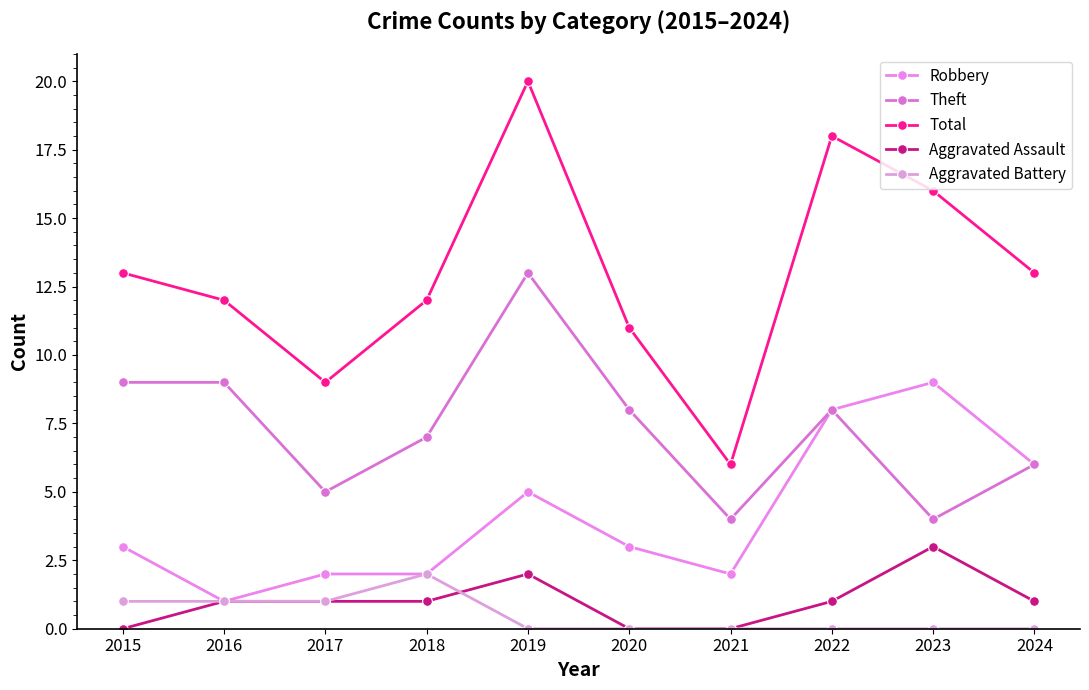

What is the sum of all Theft values?

73